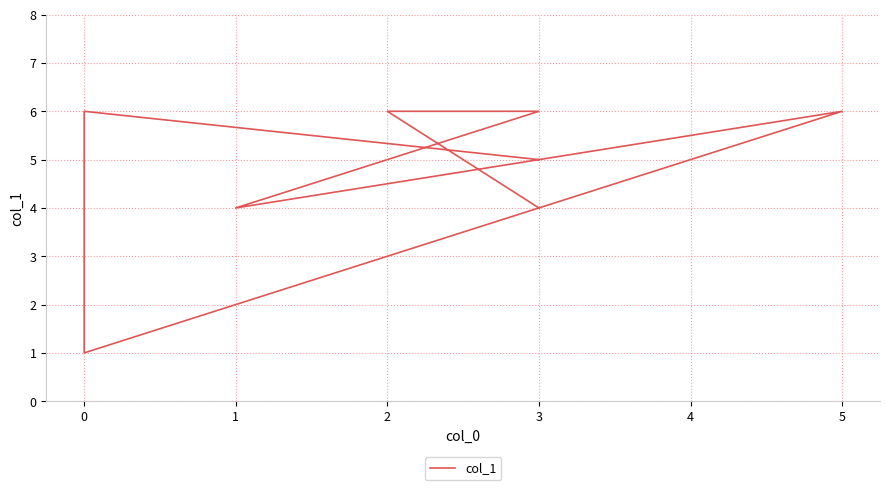

What is the greatest value displayed?

6